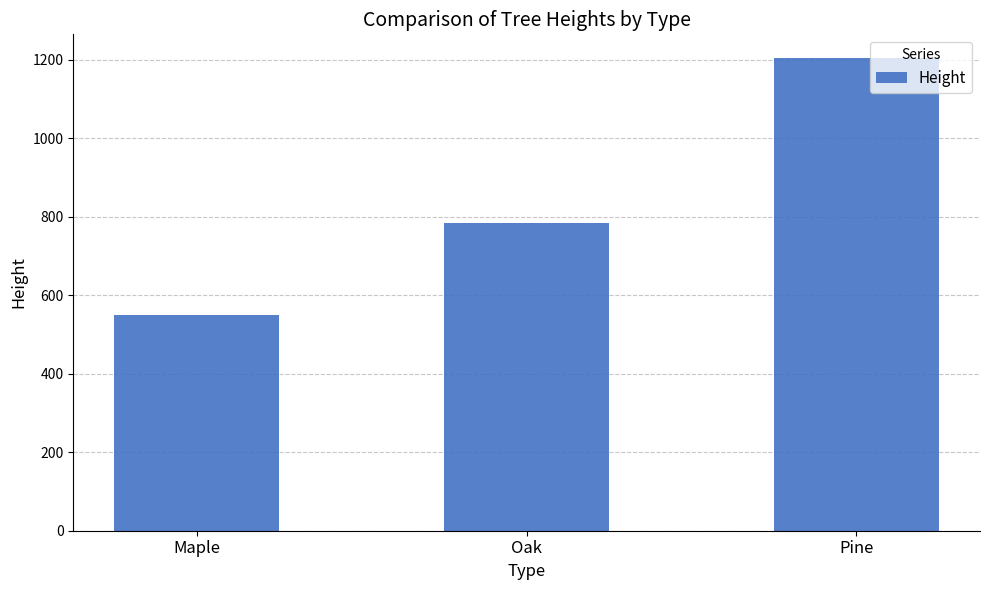

The chart shows a value of 783 at Oak. True or false?

True